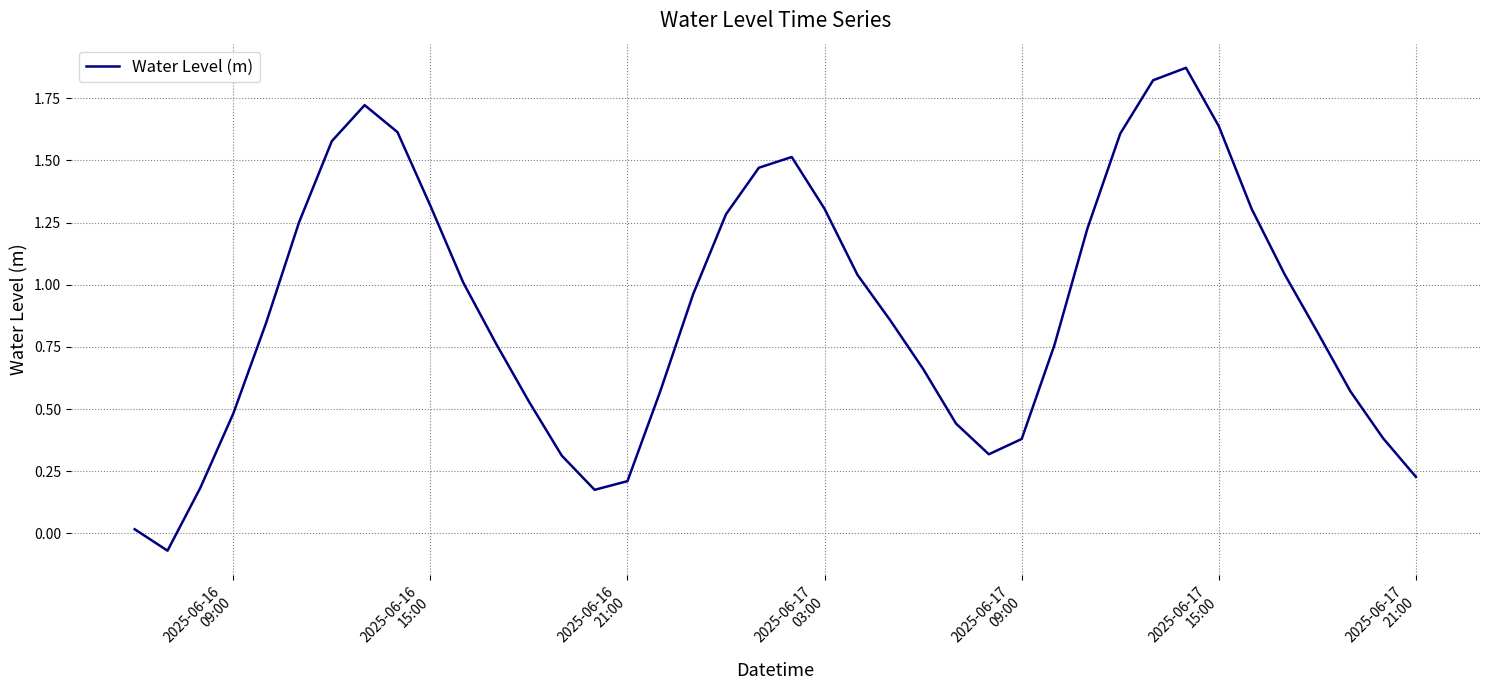

What is the sum of all values?

36.0